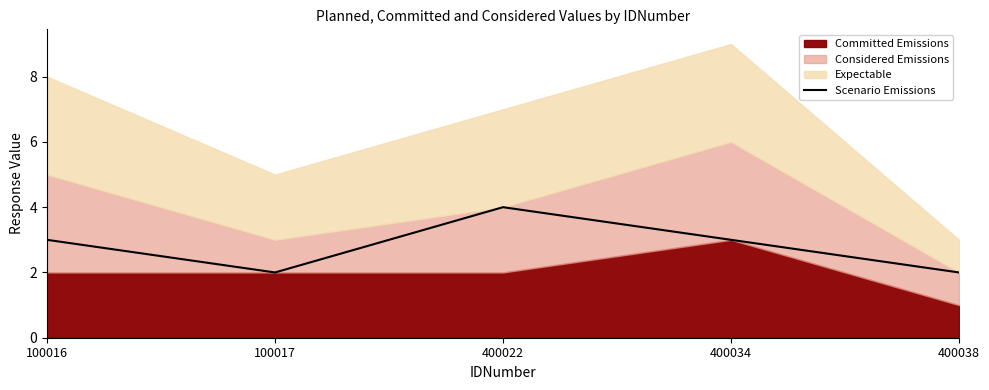

At which label does Scenario Emissions reach its peak?

400022